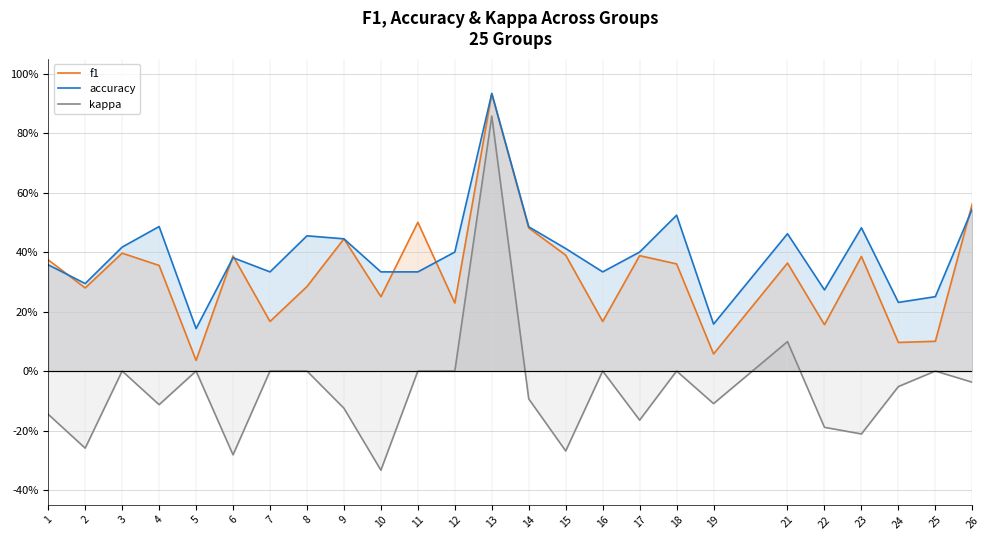

List the series in order of their overall mean, highest first.

accuracy, f1, kappa